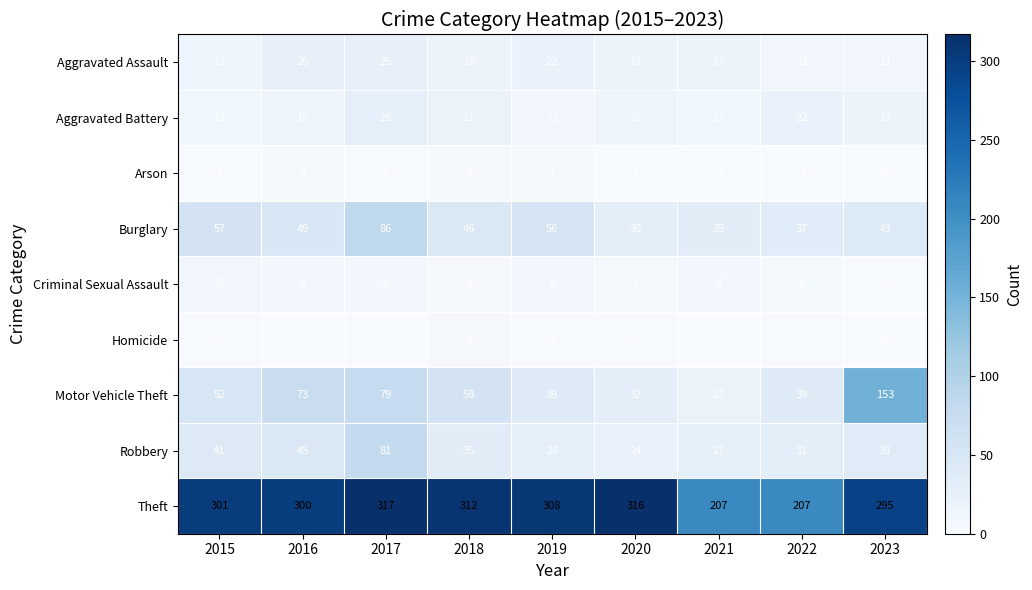

Rank the series by their maximum value, from highest to lowest.

Theft, Motor Vehicle Theft, Burglary, Robbery, Aggravated Battery, Aggravated Assault, Criminal Sexual Assault, Arson, Homicide